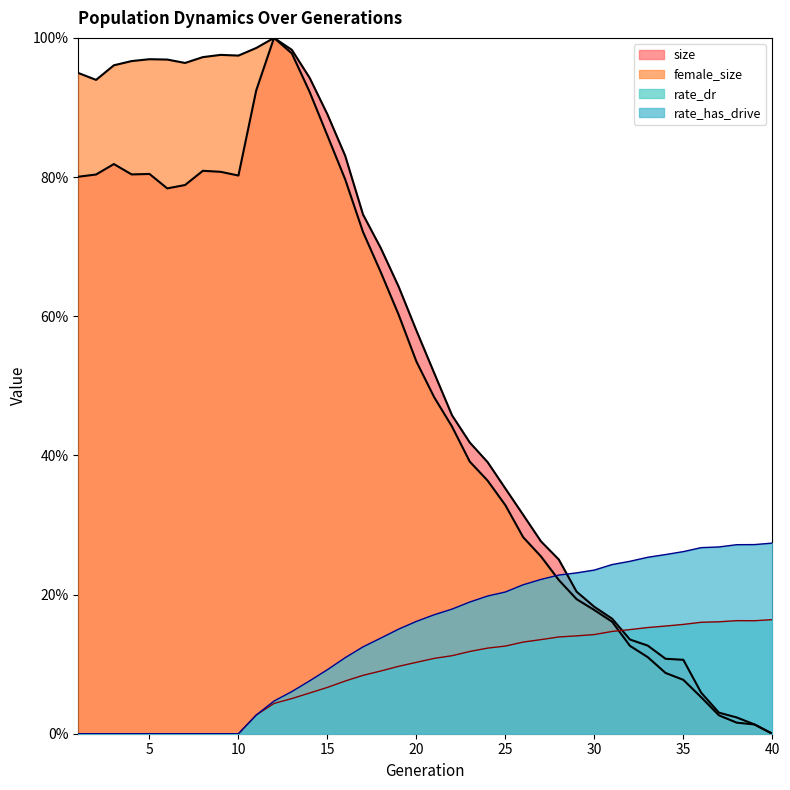

At which category is the sum across all series the highest?

12